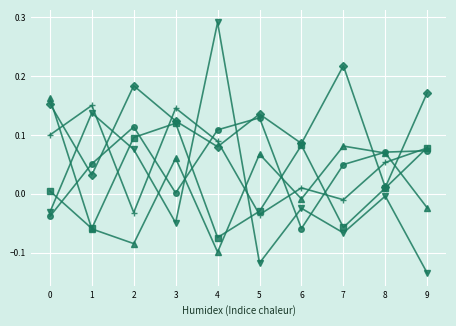

At which category does the chart reach its peak across all series?

4